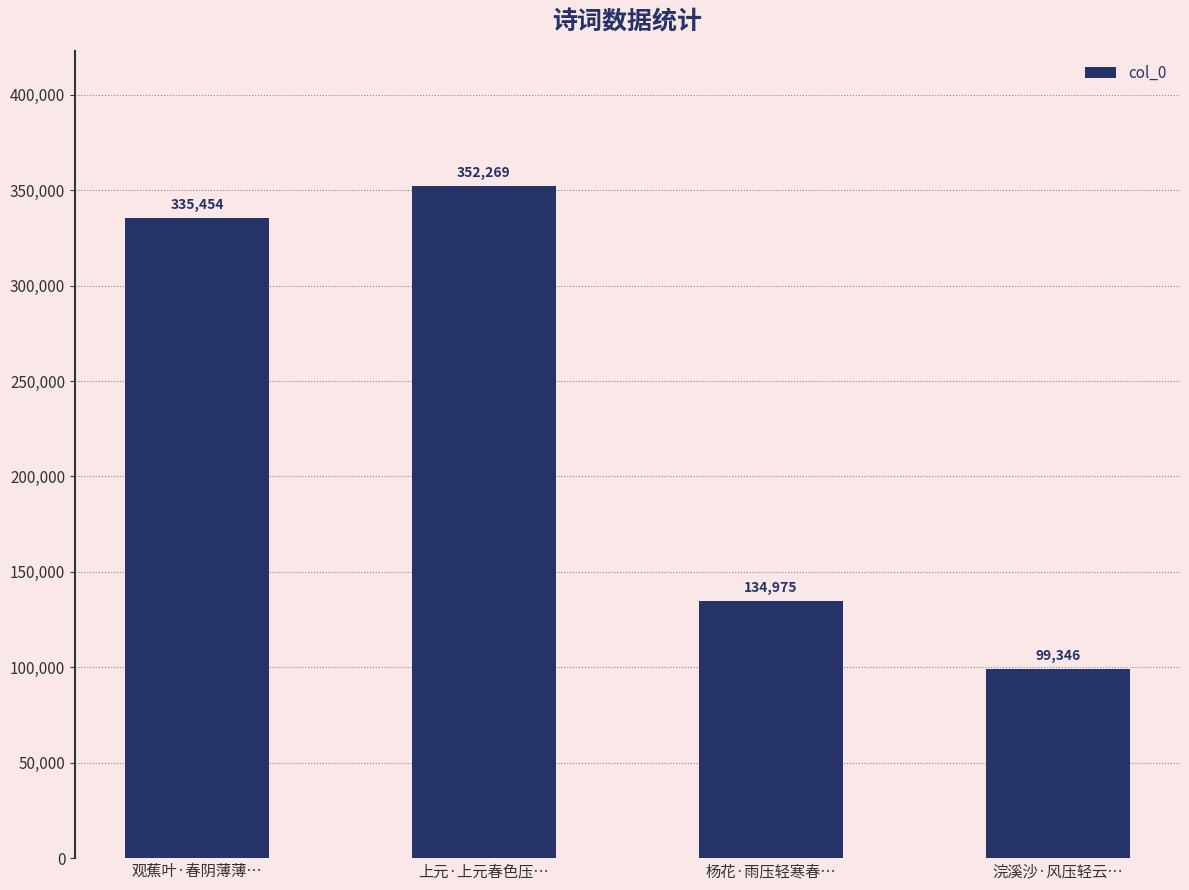

Approximately how many times larger is the value at 杨花·雨压轻寒春… compared to 上元·上元春色压…?

0.4